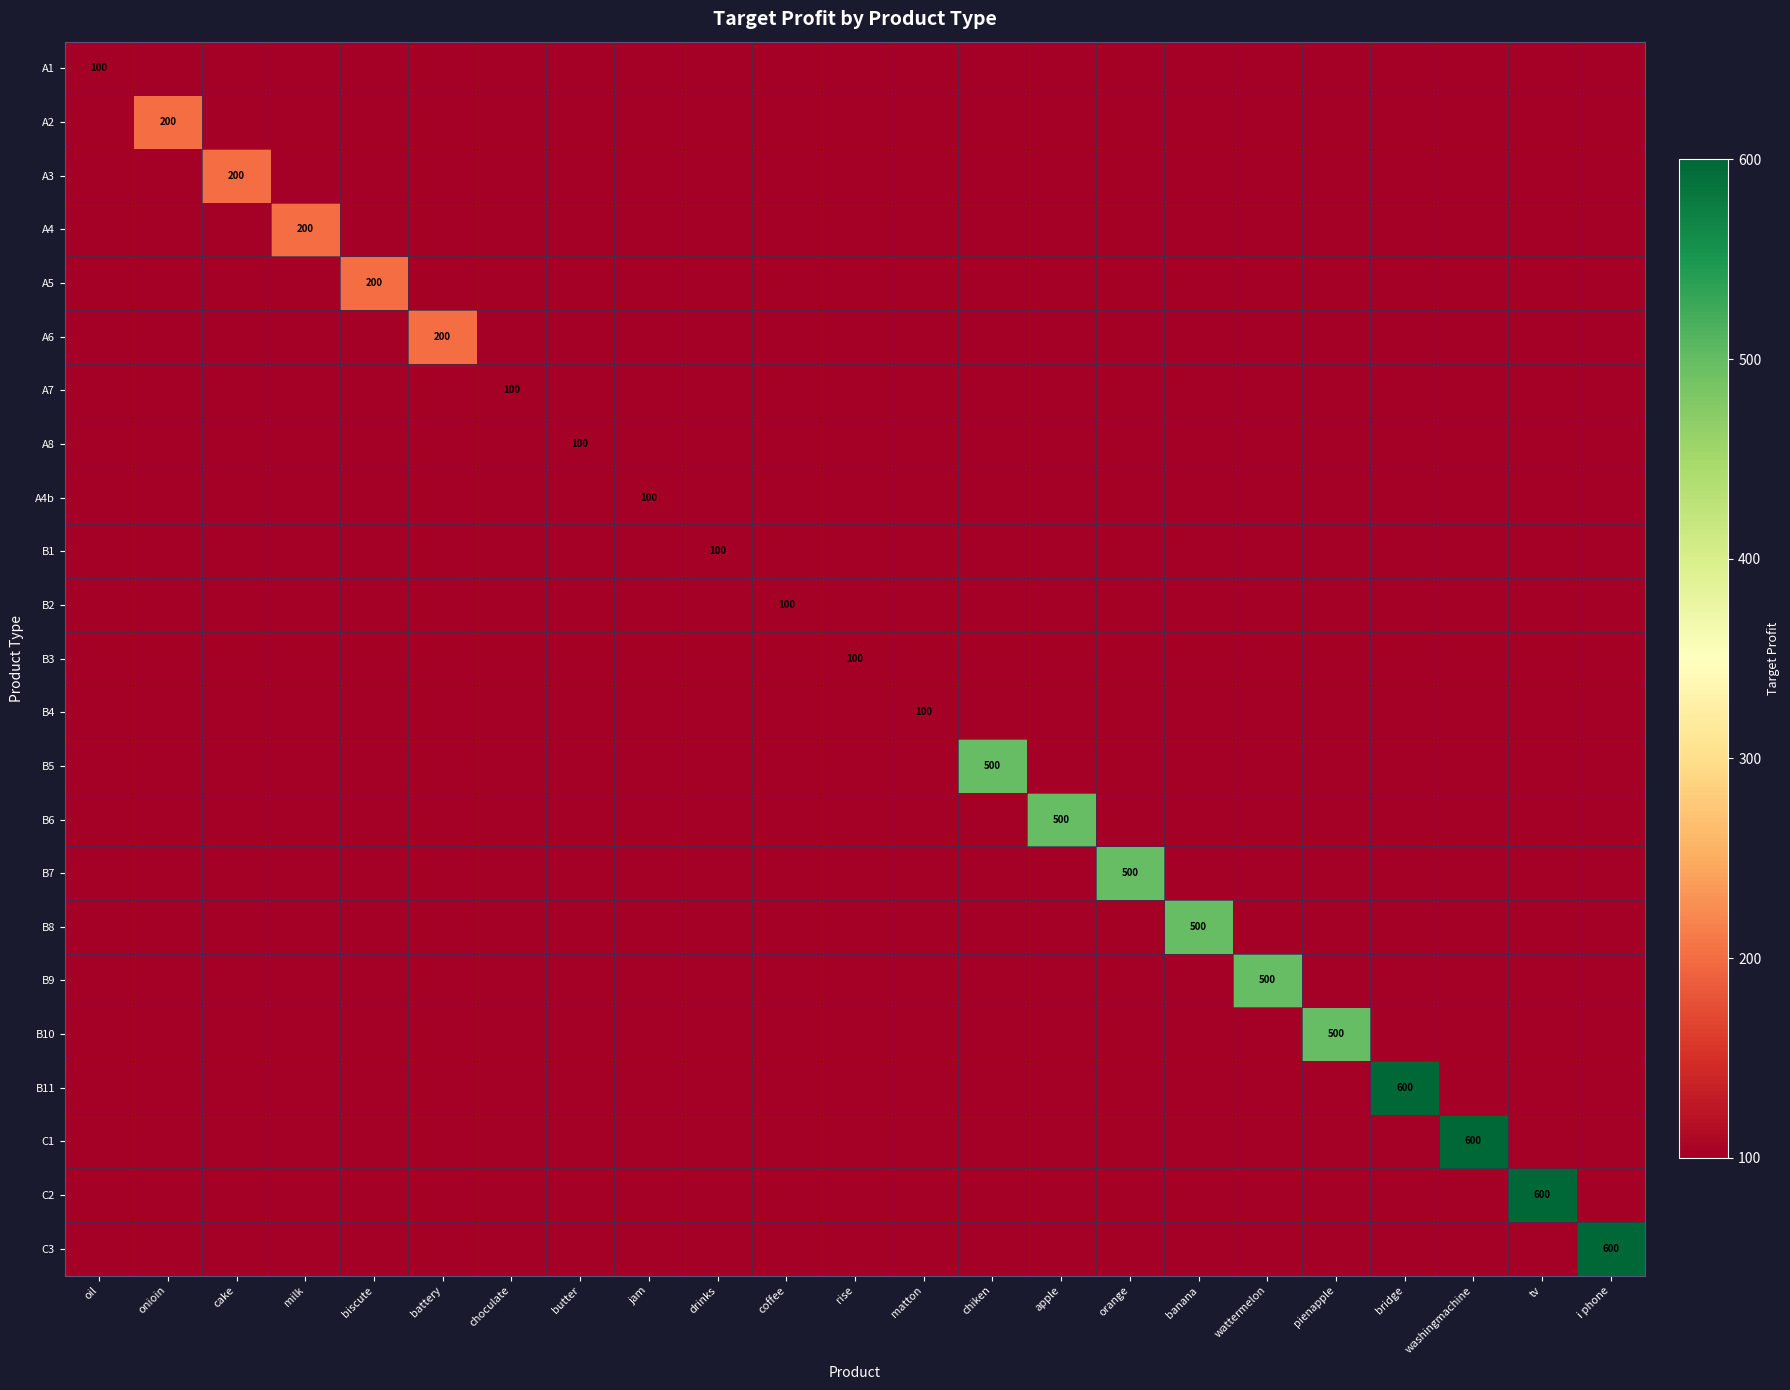

List the labels in order of B5 value, largest first.

chiken, oil, onioin, cake, milk, biscute, battery, choculate, butter, jam, drinks, coffee, rise, matton, apple, orange, banana, wattermelon, pienapple, bridge, washingmachine, tv, i phone